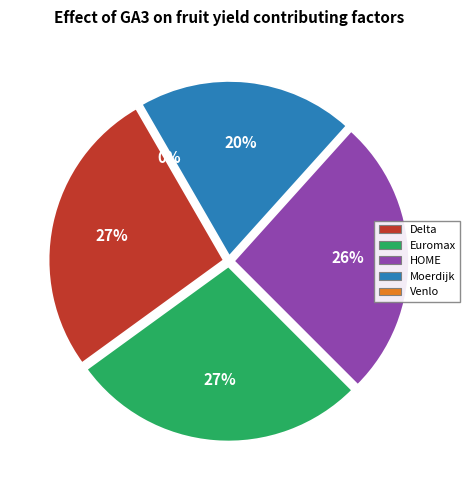

Combined, do Venlo and Moerdijk account for over 50%?

No